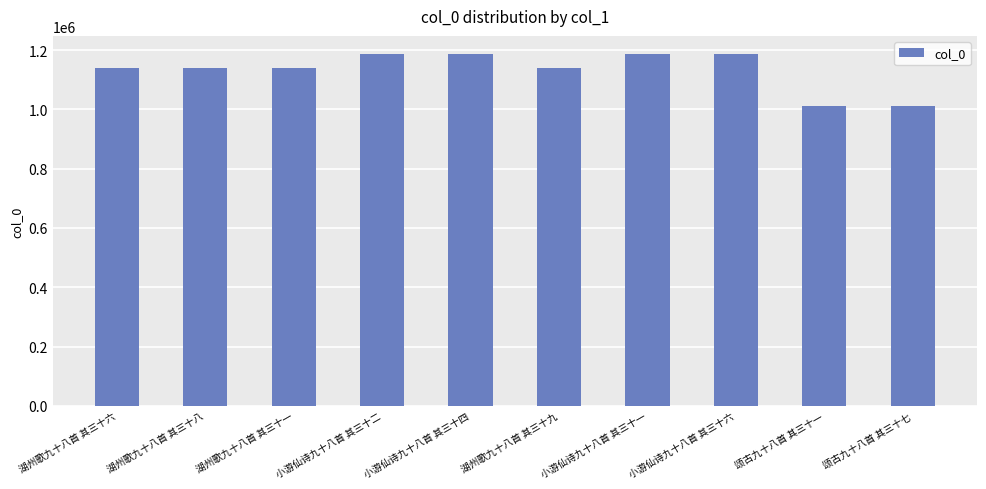

The value at 颂古九十八首 其三十七 is 202751. True or false?

False